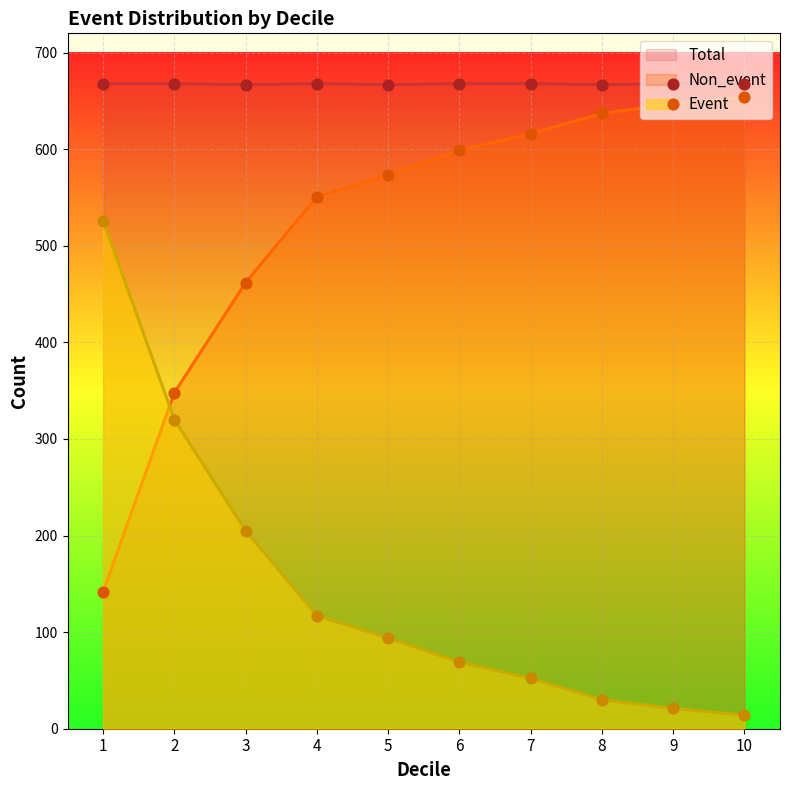

Which series has the largest Y range (max minus min)?

Event